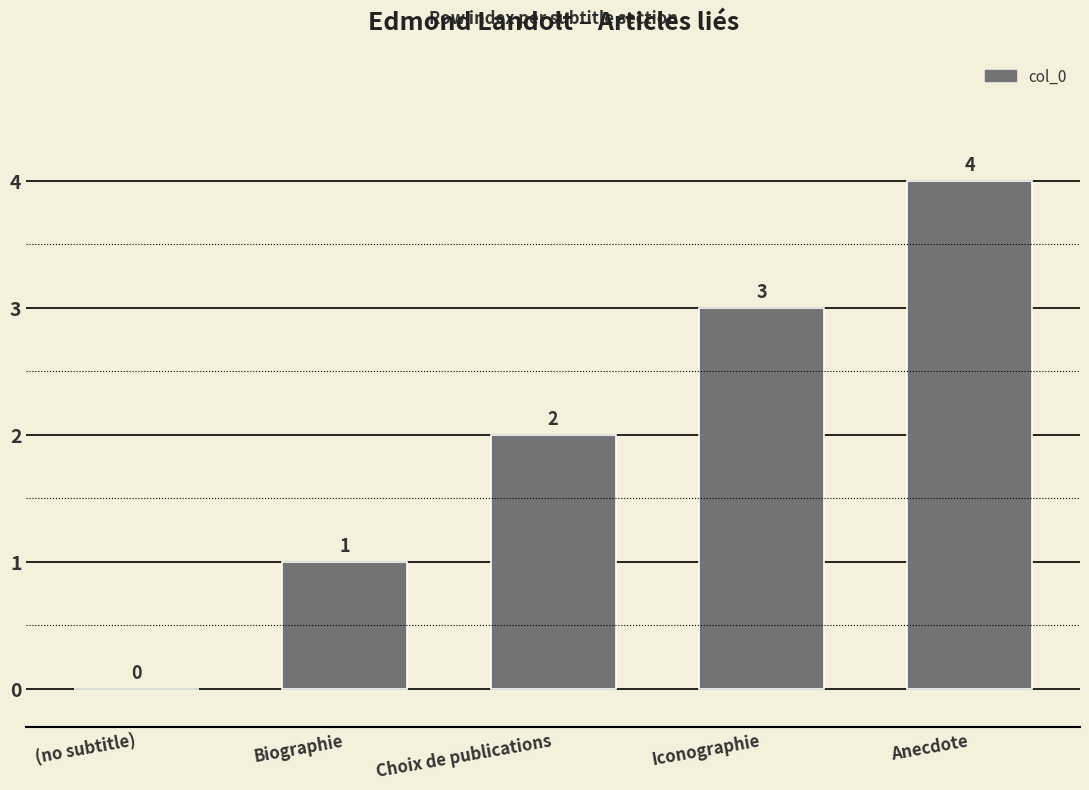

Count the values in the range 1 to 3.

3